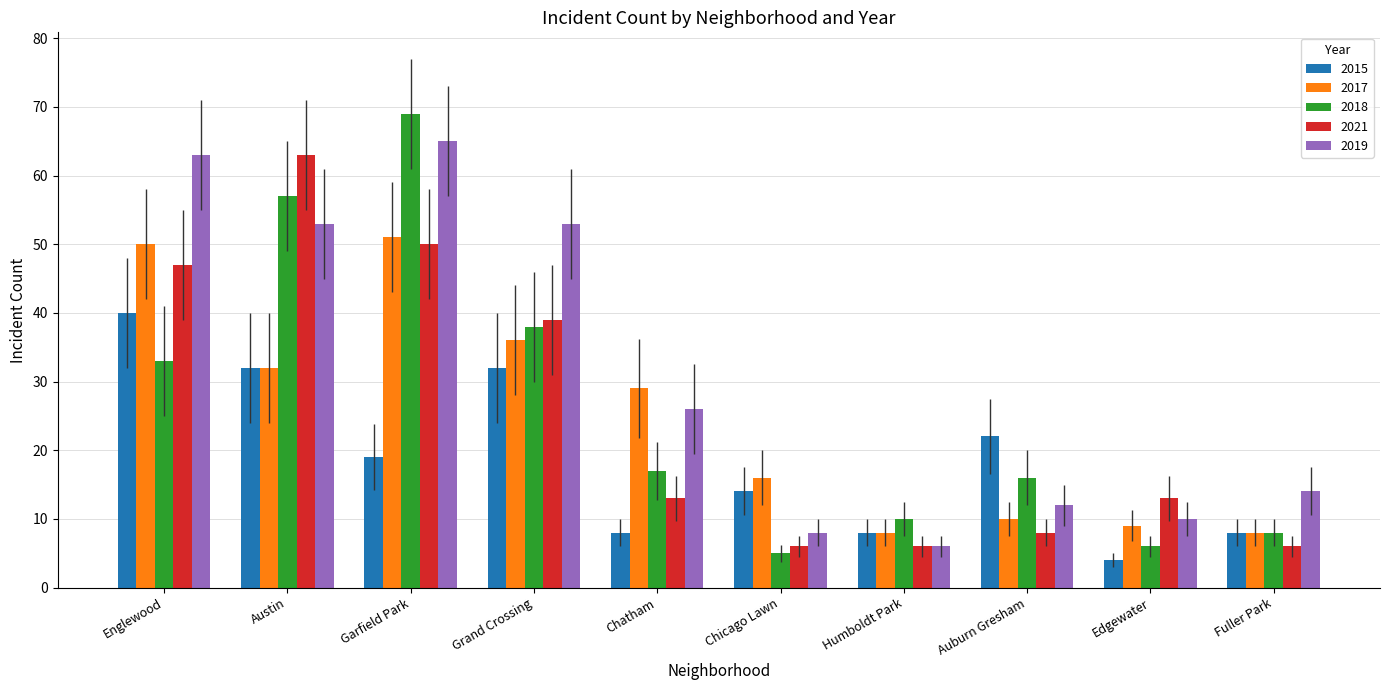

What is the approximate value of 2021 at Chatham?

13